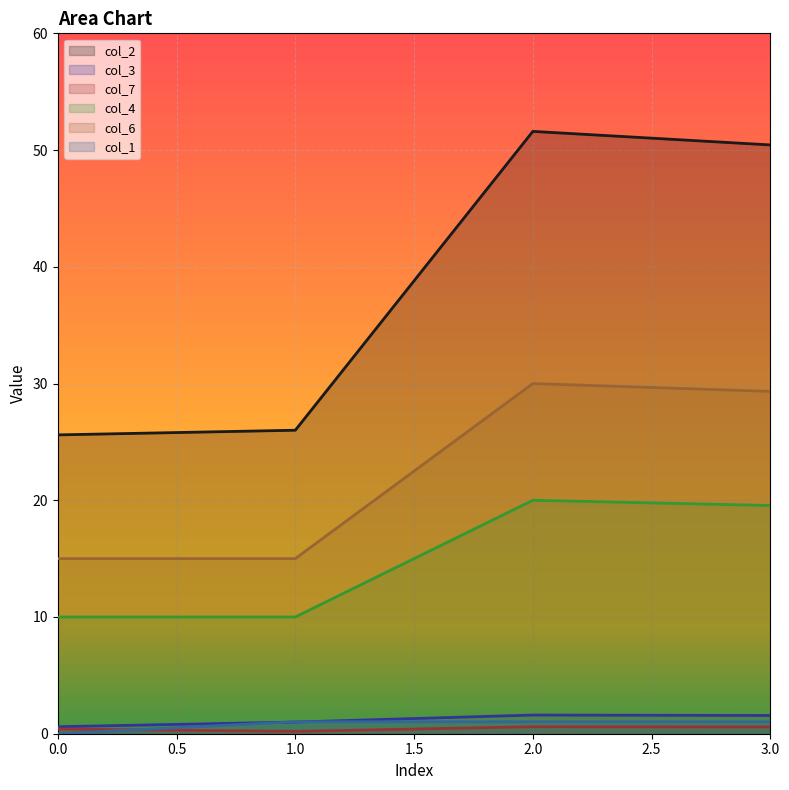

At which category is the sum across all series the highest?

2